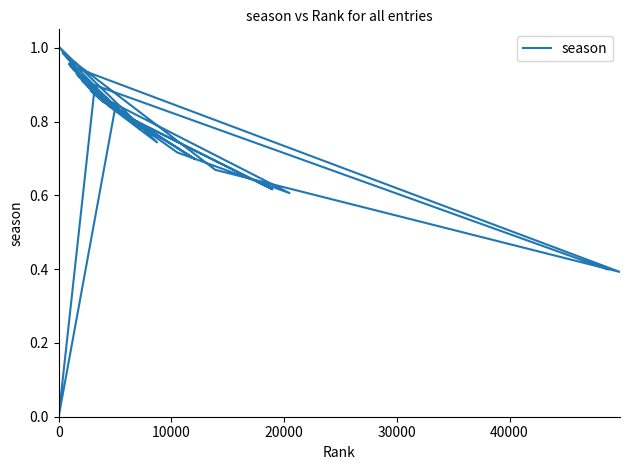

What is the value of the 37th point from the left?

0.8